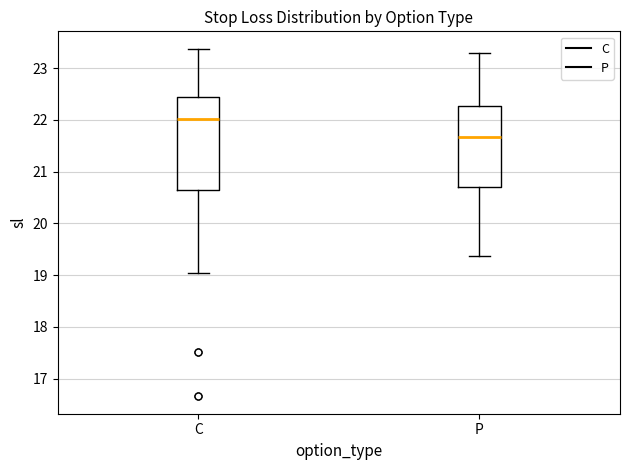

Reading left to right, transcribe this box plot: for each box, give where its median line is, the range the box spans, and where its two whiskers end, as read against the y-axis. The values are not printed on the chart, so give them approximately, as read against the axis.

C: median 22.0, box 20.7 to 22.4, whiskers 19.0 to 23.4
P: median 21.7, box 20.7 to 22.3, whiskers 19.4 to 23.3